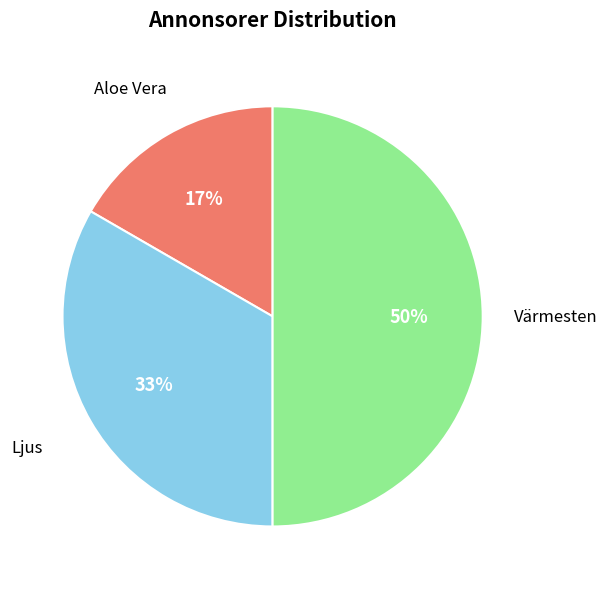

To the nearest percent, what is the difference between the largest and smallest slice percentages?

33%